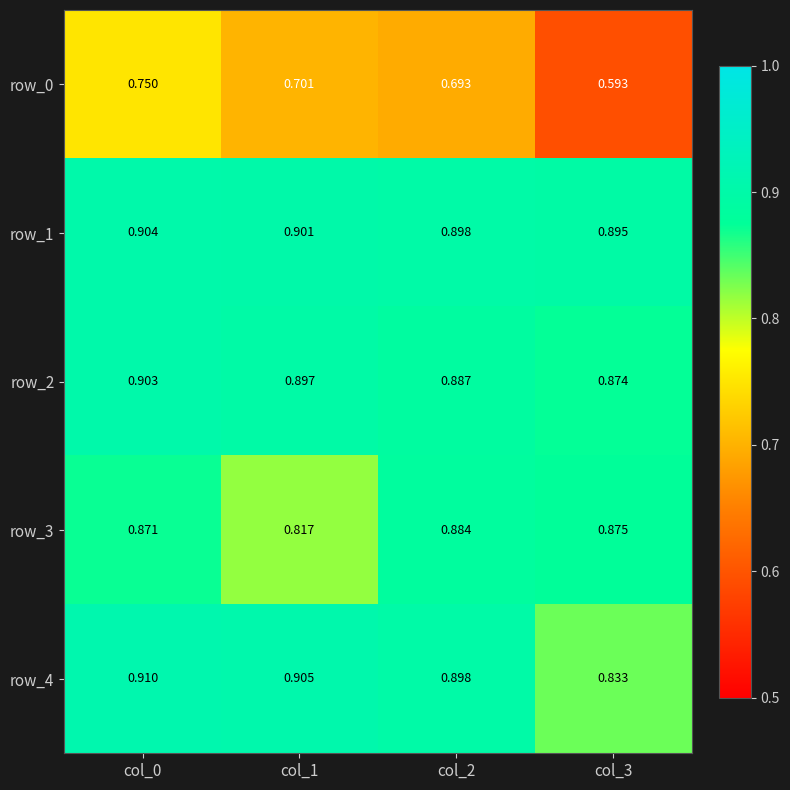

At which category is the sum across all series the highest?

col_0